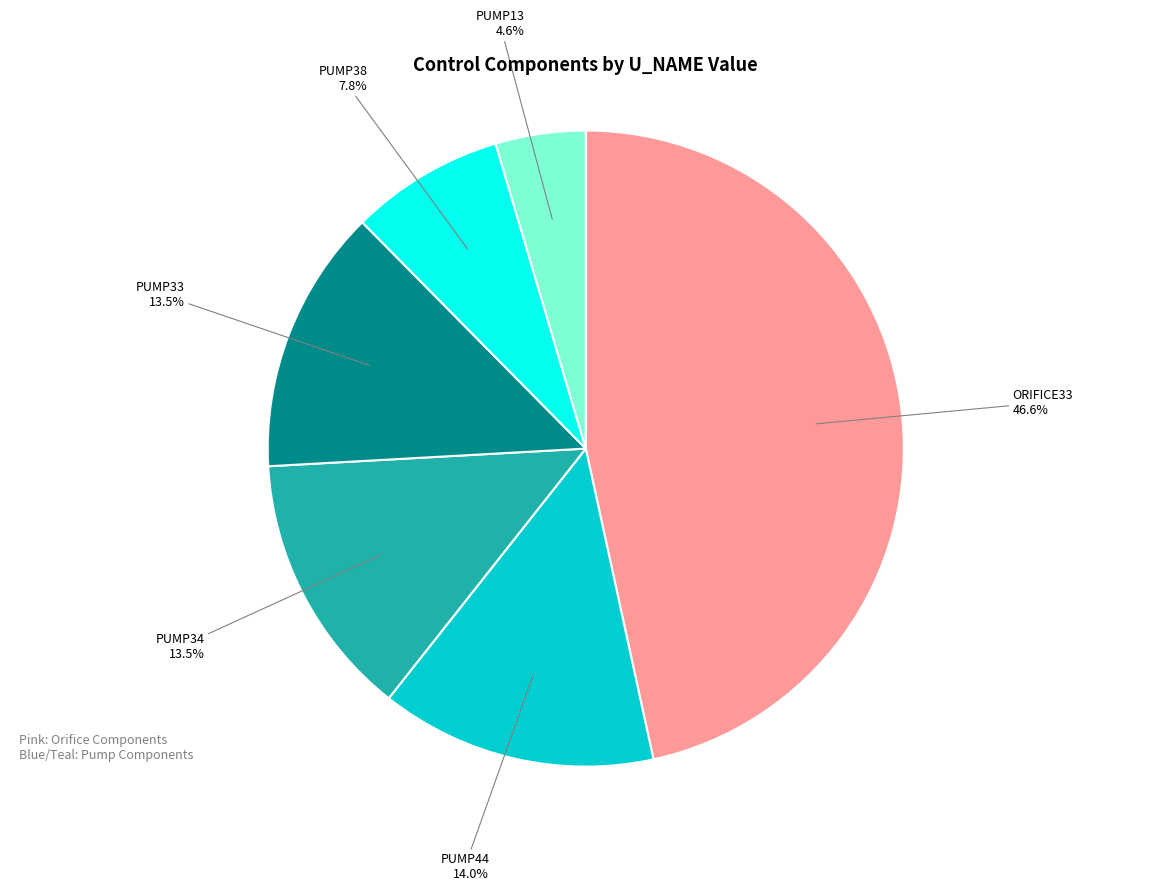

Does any single category account for the majority?

No